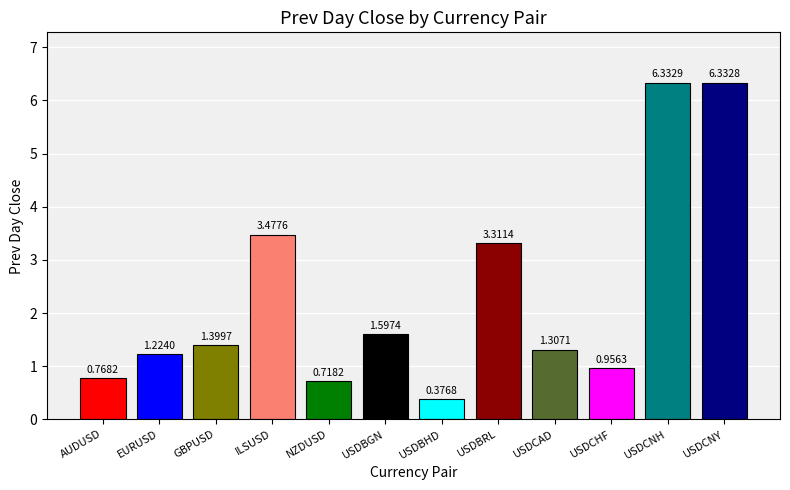

Which label corresponds to the largest value in the chart?

USDCNH